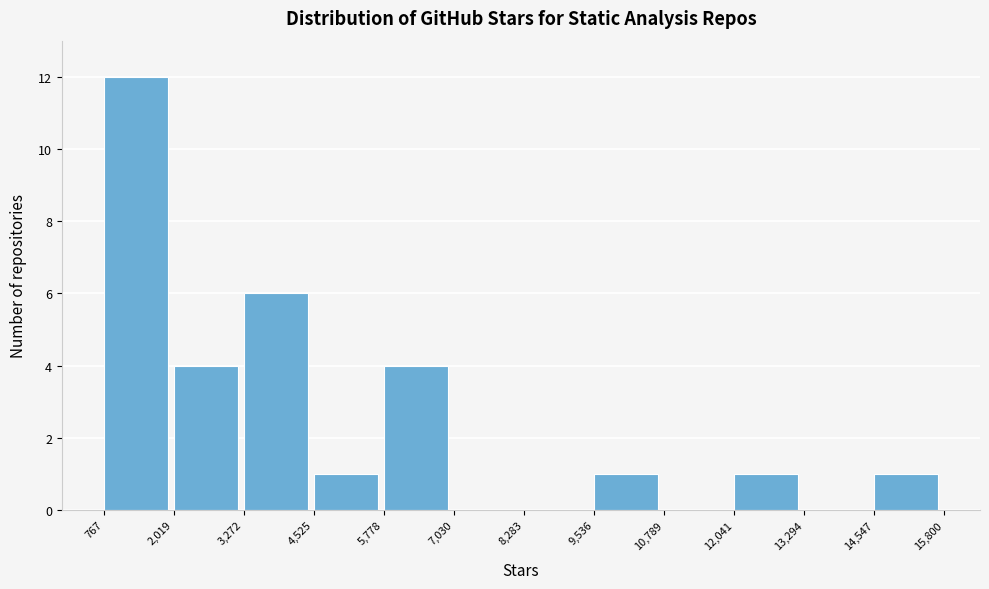

Over which range of the x-axis is the bar tallest?

767 to 2,019